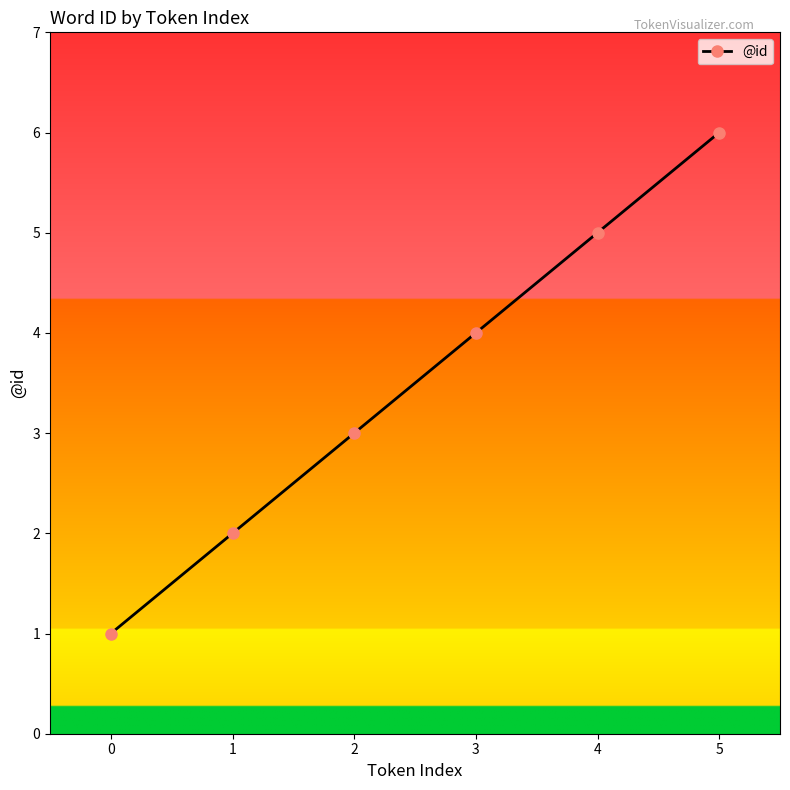

Which has a higher value, 5 or 3?

5